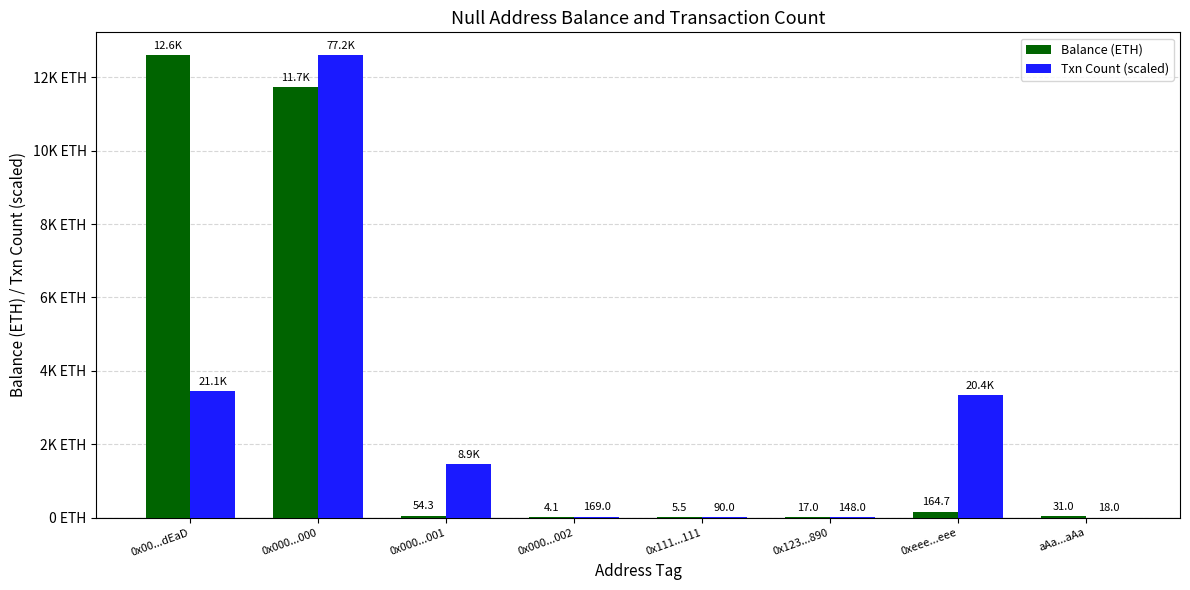

Are the bars grouped side by side (vs. stacked)?

Yes